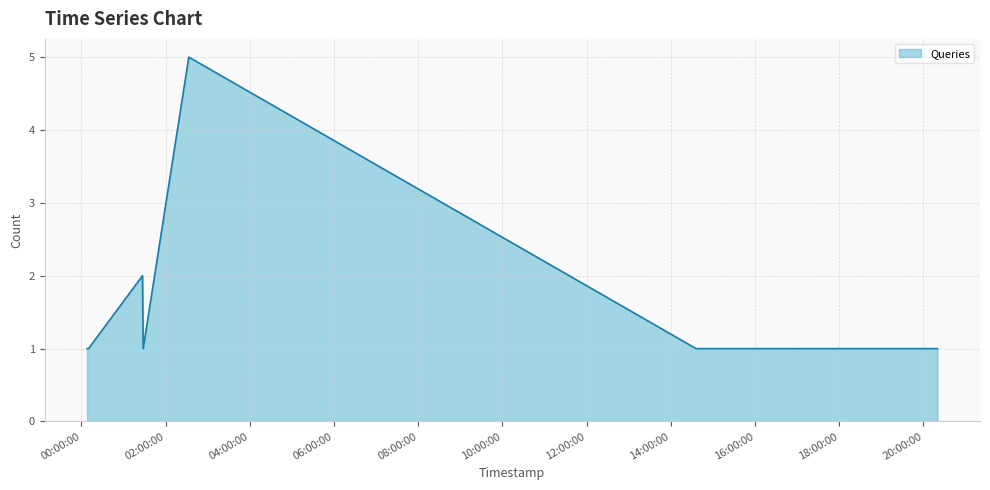

What is the difference between the maximum and minimum values?

4